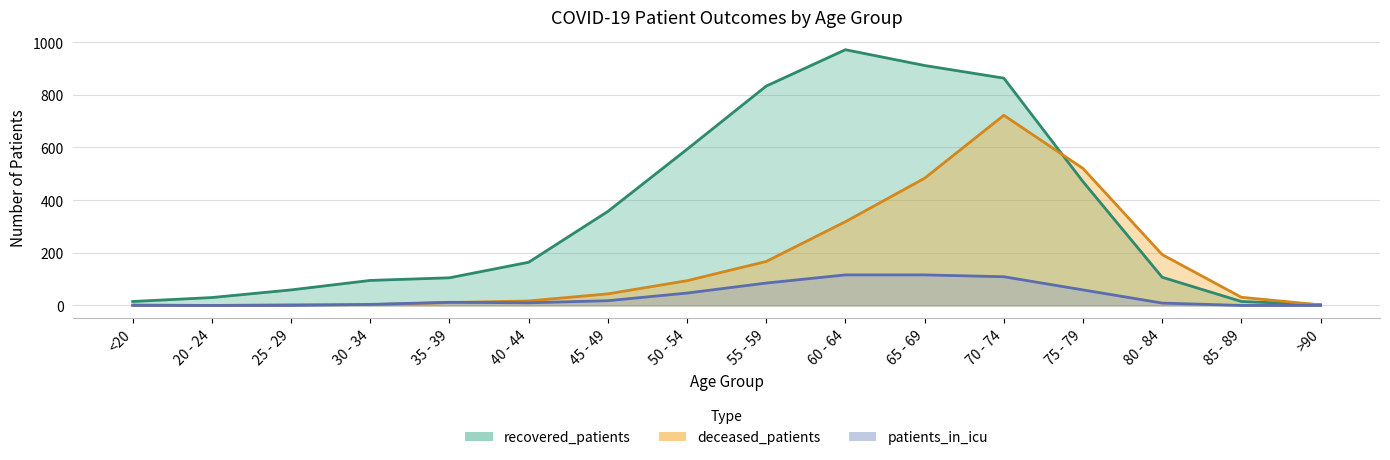

Which series has the largest total across all categories?

recovered_patients